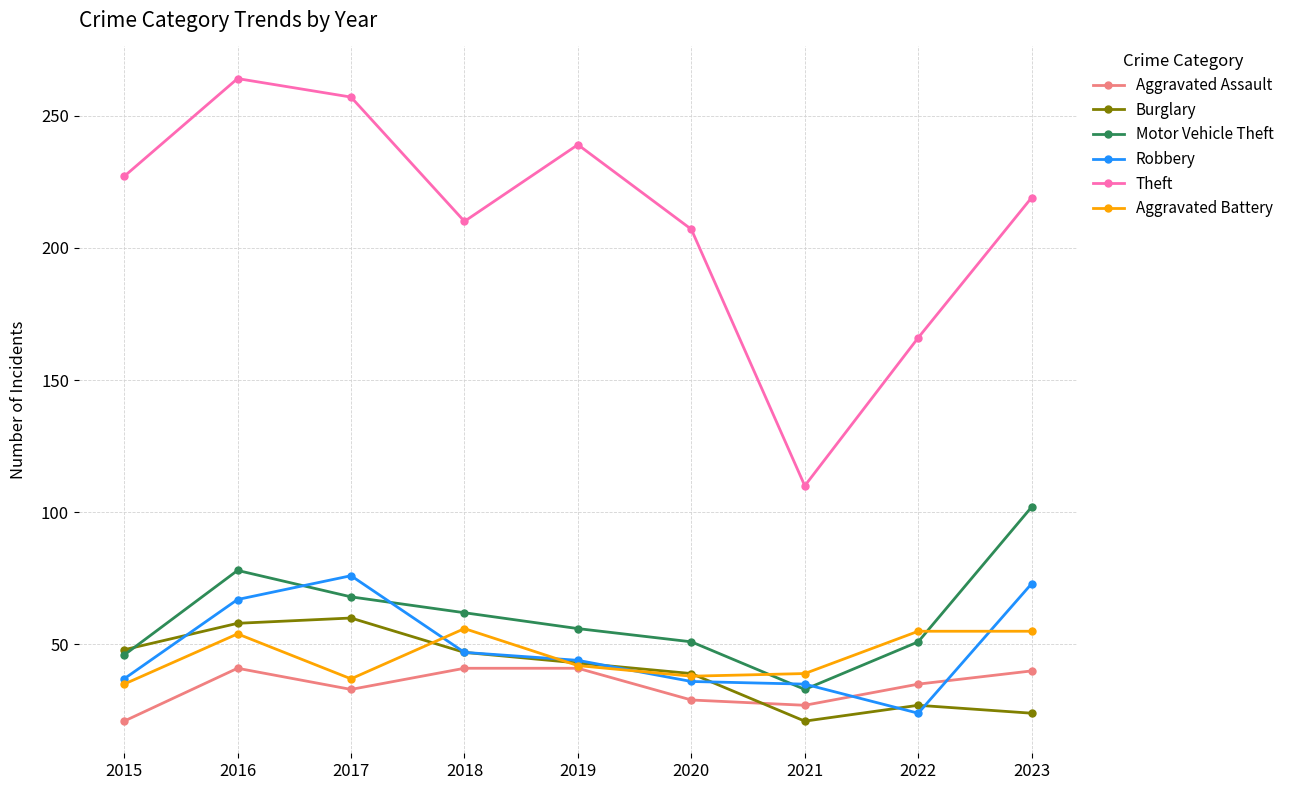

How many lines are shown in the chart?

6